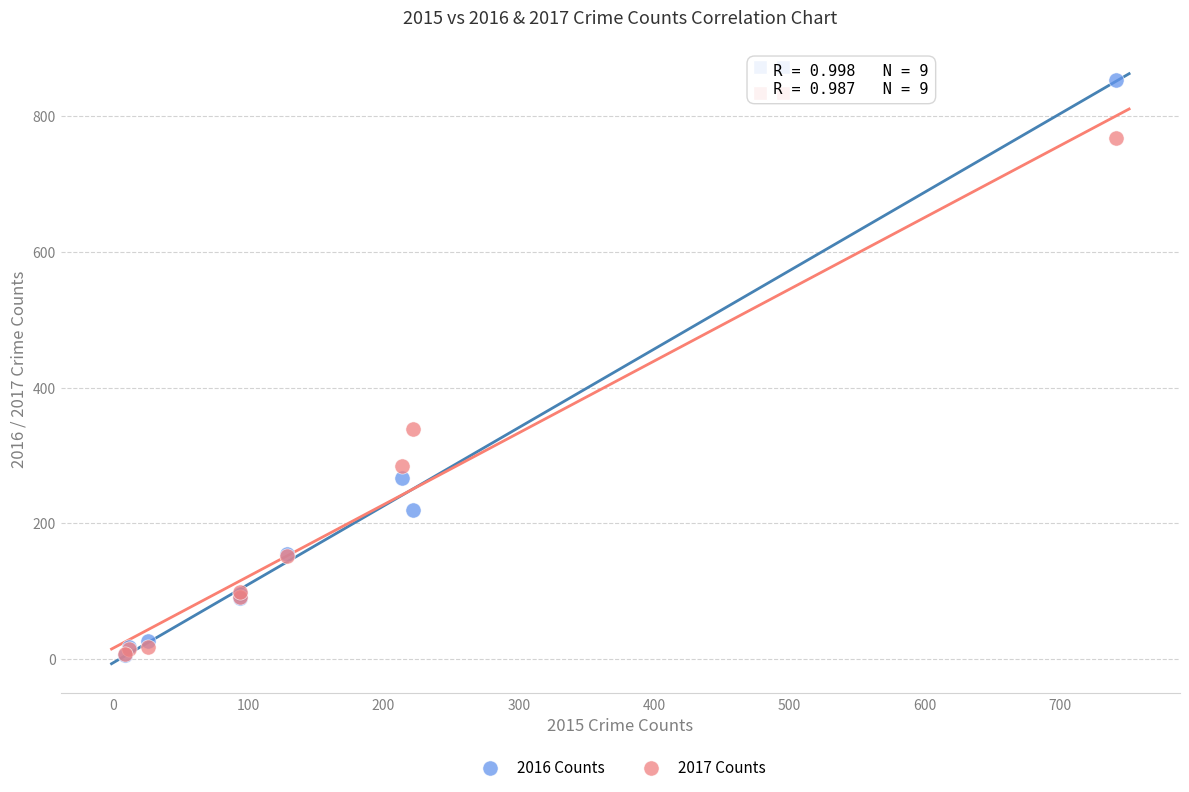

In the 2017 Counts series, what Y value is closest to 387?

339